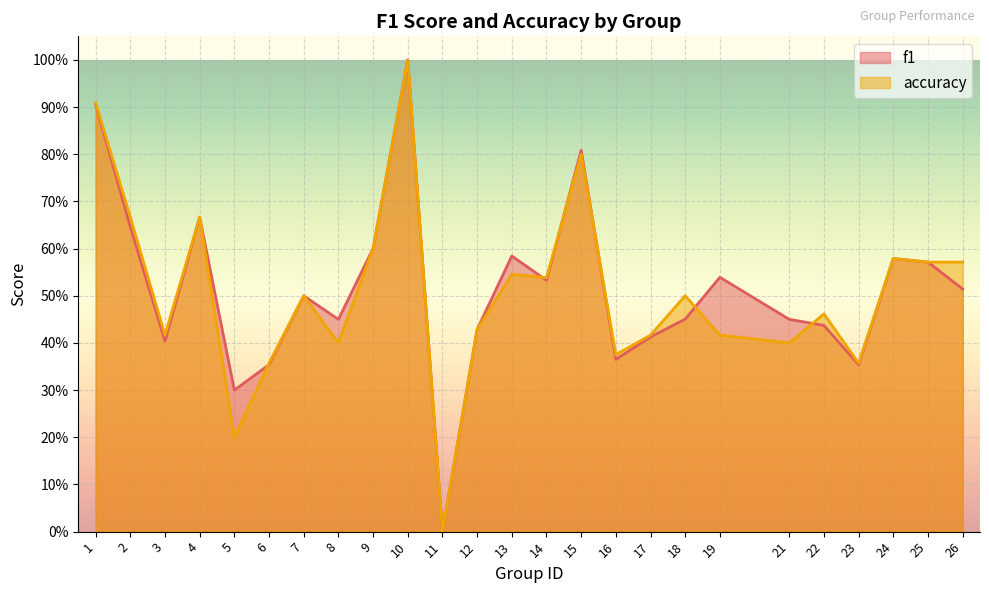

Read the accuracy value at 19.

0.4